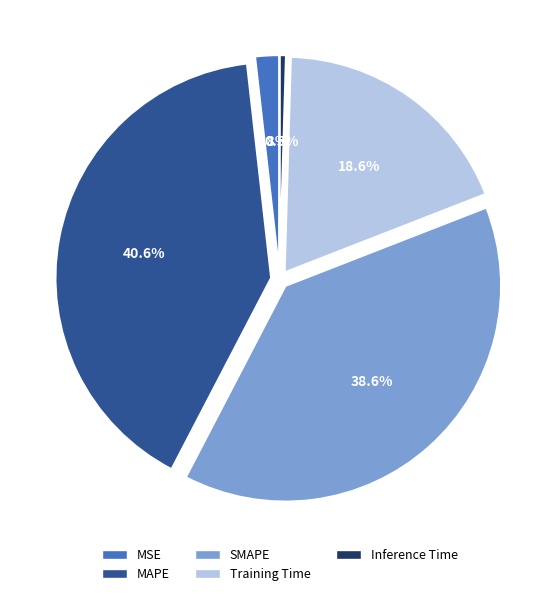

Is MAPE the majority of the pie?

No